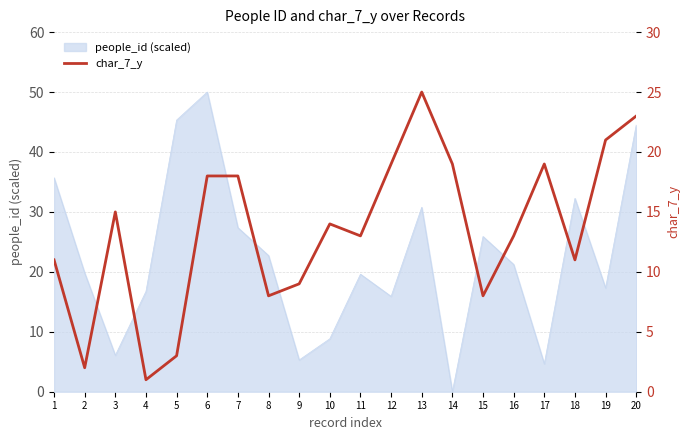

How many interior local valleys (lower than both neighbors) does the data have?

6